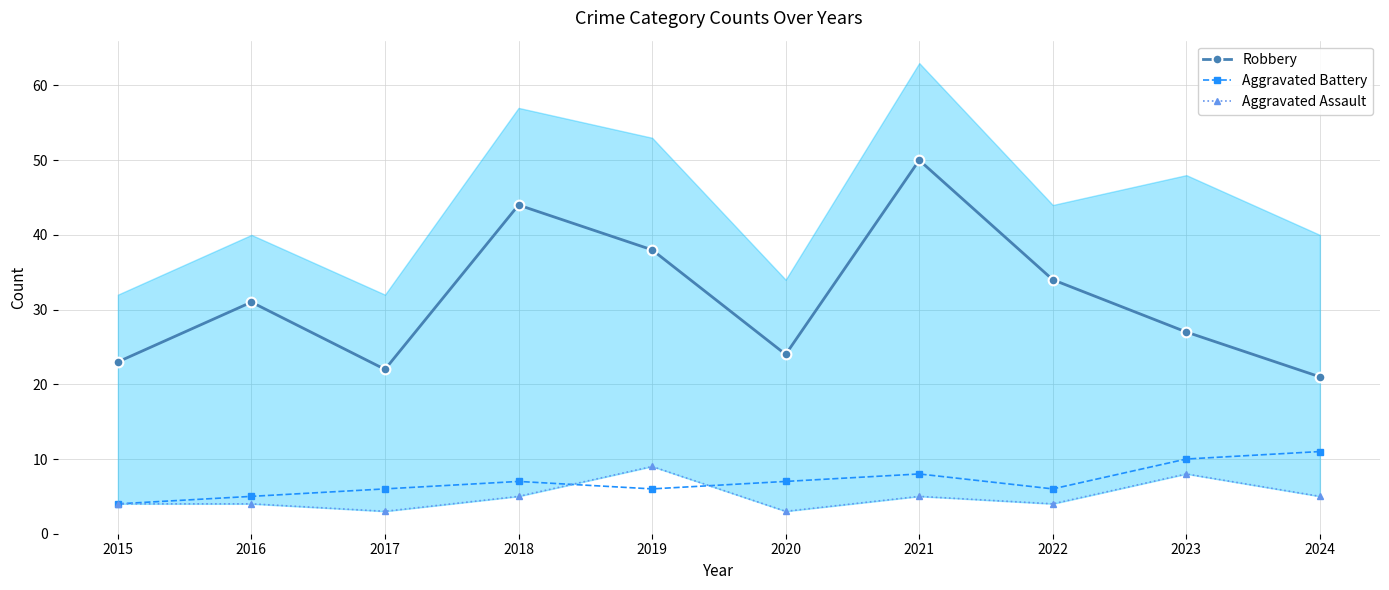

How many interior local peaks does the Aggravated Battery series have?

2